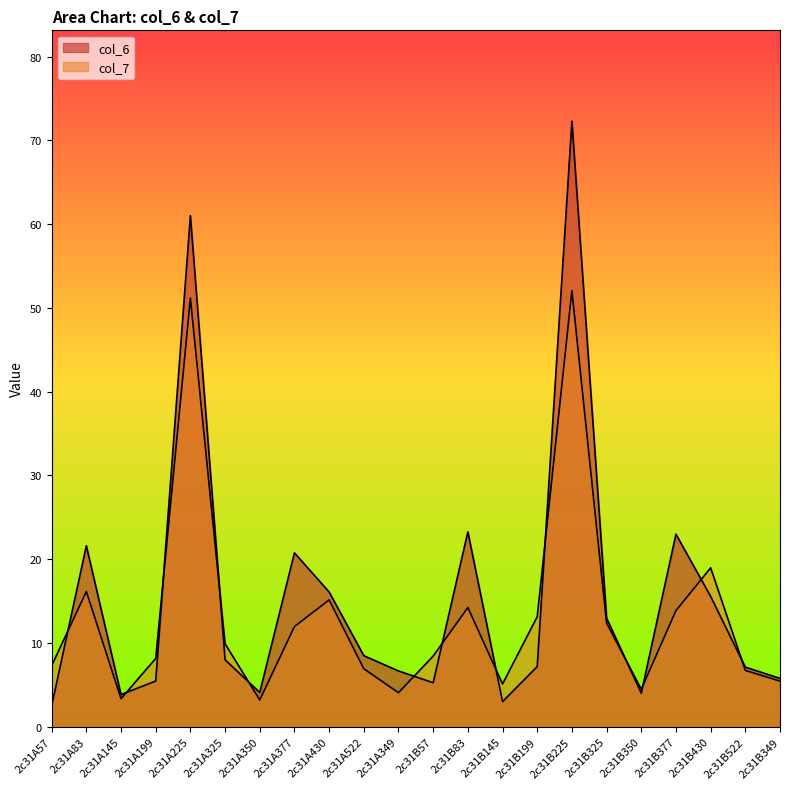

How many lines are shown in the chart?

2